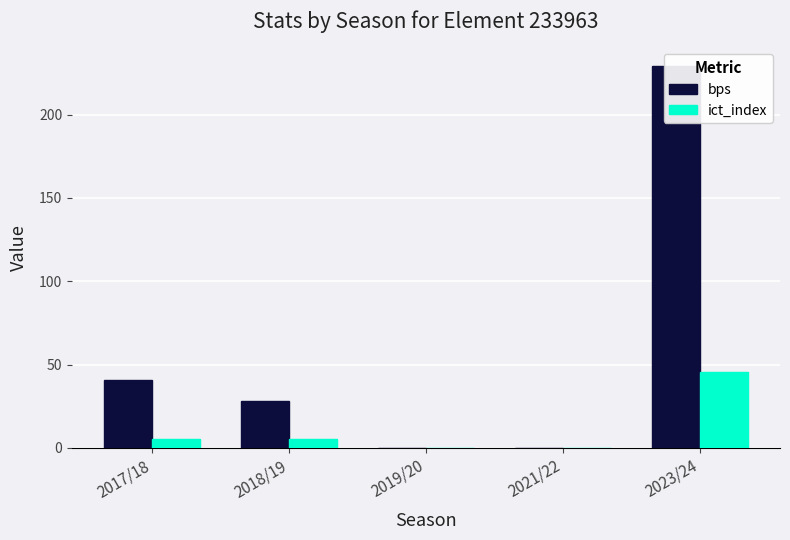

Reading left to right, list all the values displayed in this chart.

bps: 41.0	28.0	0.0	0.0	229.0
ict_index: 5.5	5.2	0.0	0.0	45.3